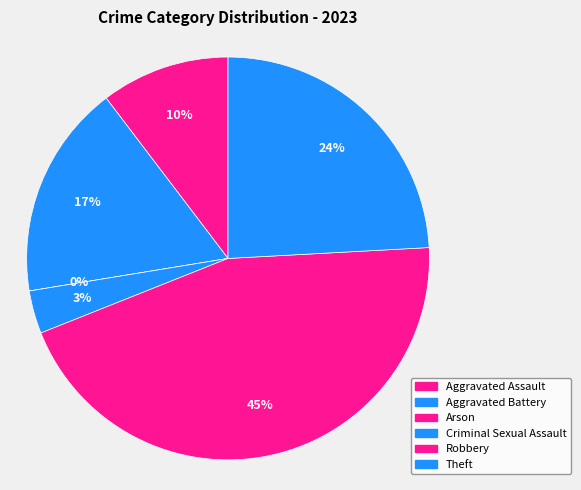

To the nearest percent, what percentage of the pie is Theft?

24%